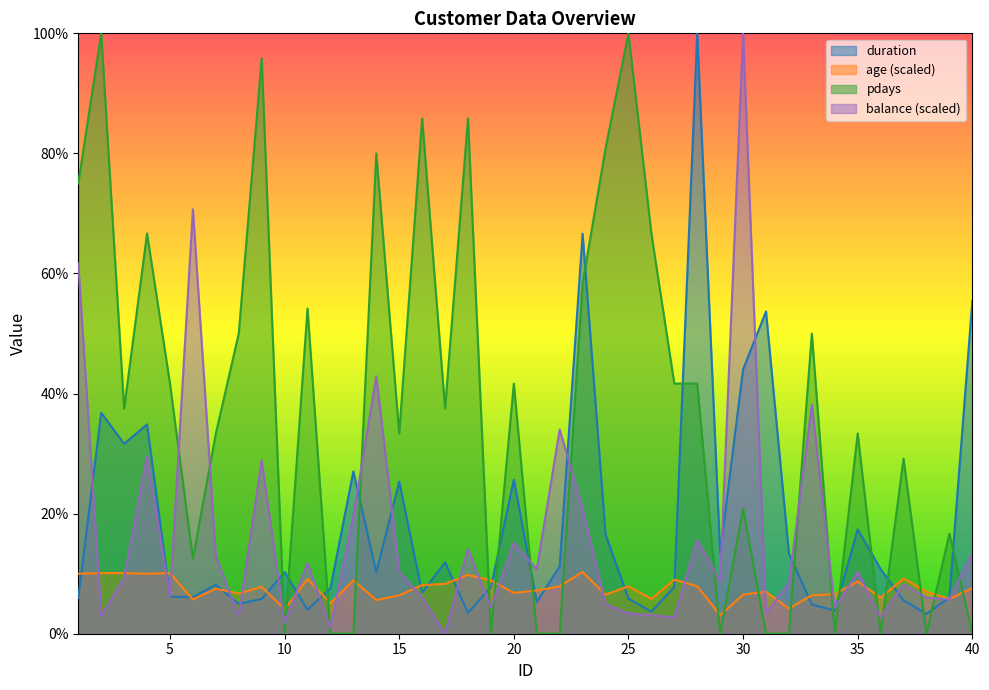

How many lines are shown in the chart?

4